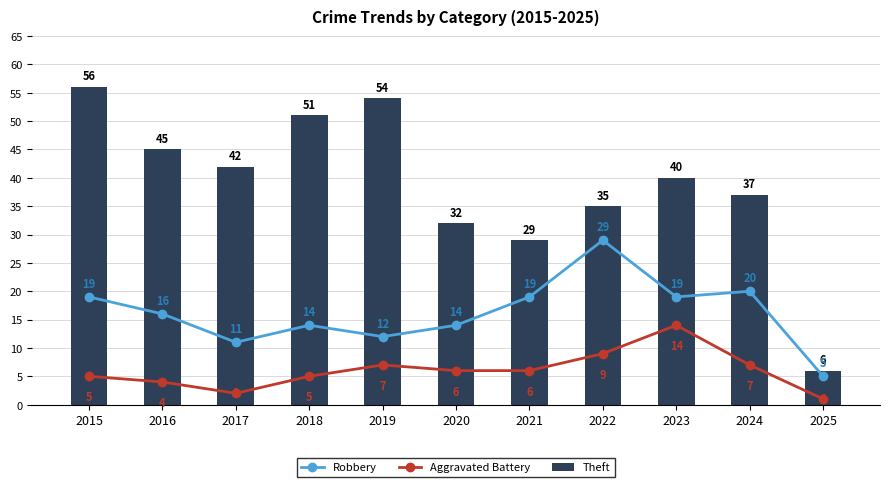

How many categories are shown in the chart?

11